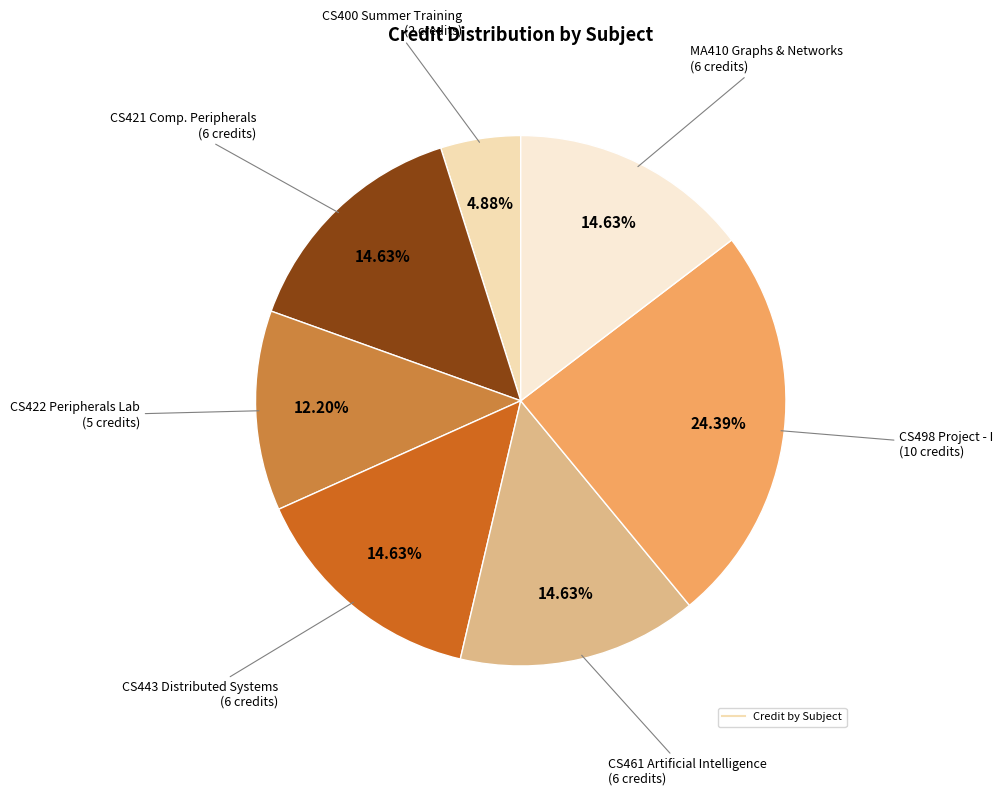

Which category has the biggest portion of the pie?

CS498 Project - I